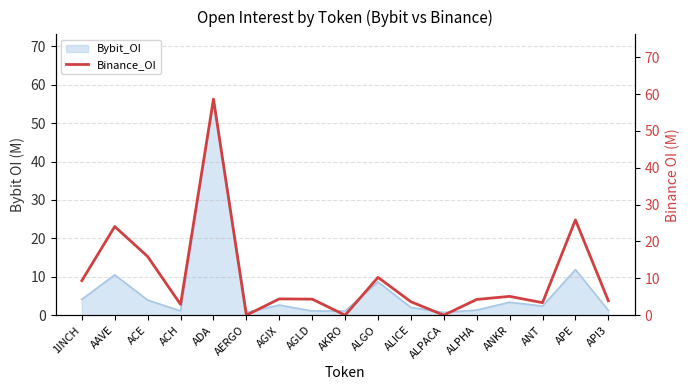

At which label is the value closest to 29?

APE